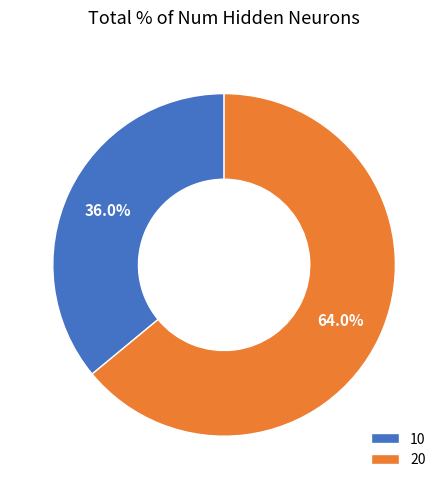

Does 10 account for over 50% of the chart?

No